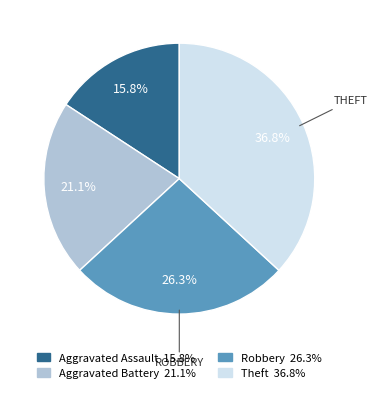

Does any single category account for the majority?

No